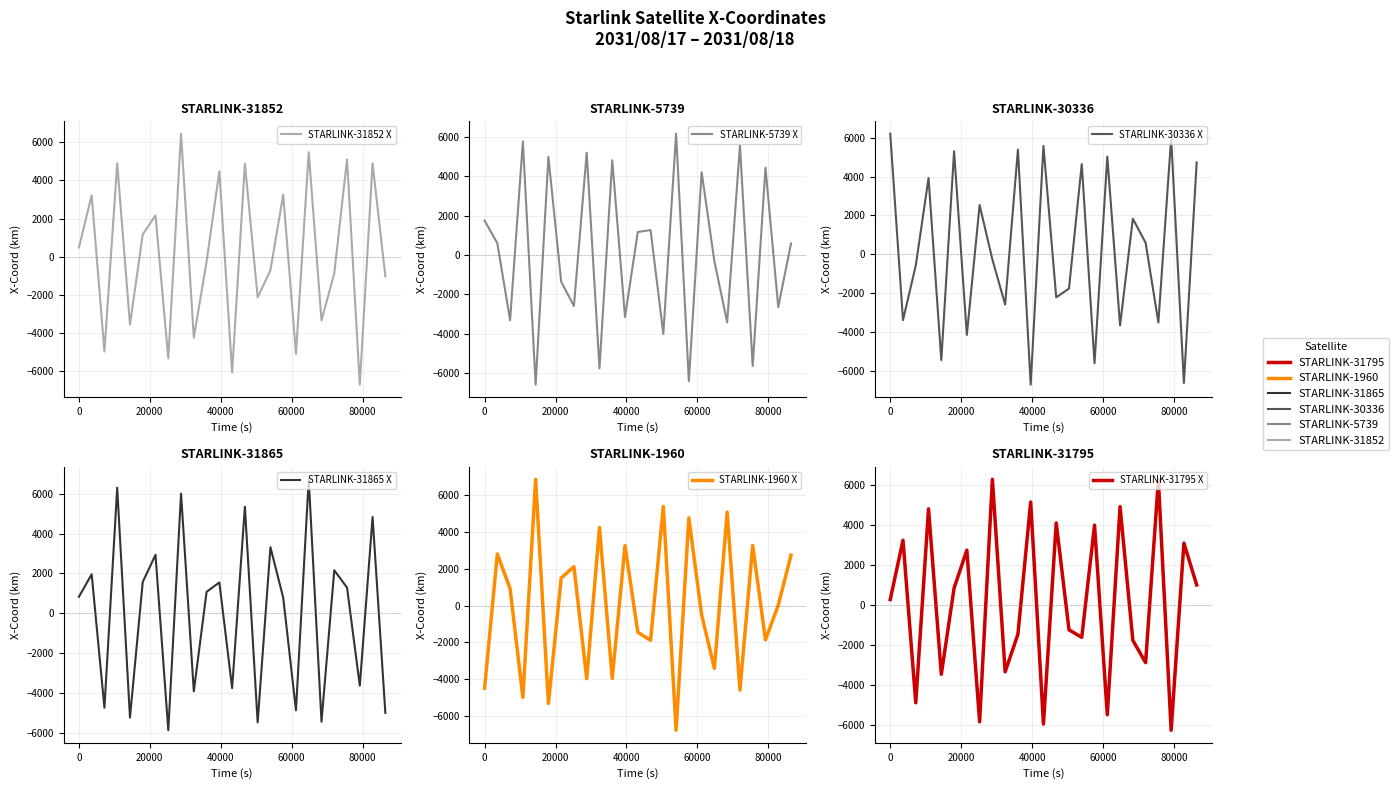

True or false: STARLINK-31865 X and STARLINK-31795 X intersect in this chart.

True